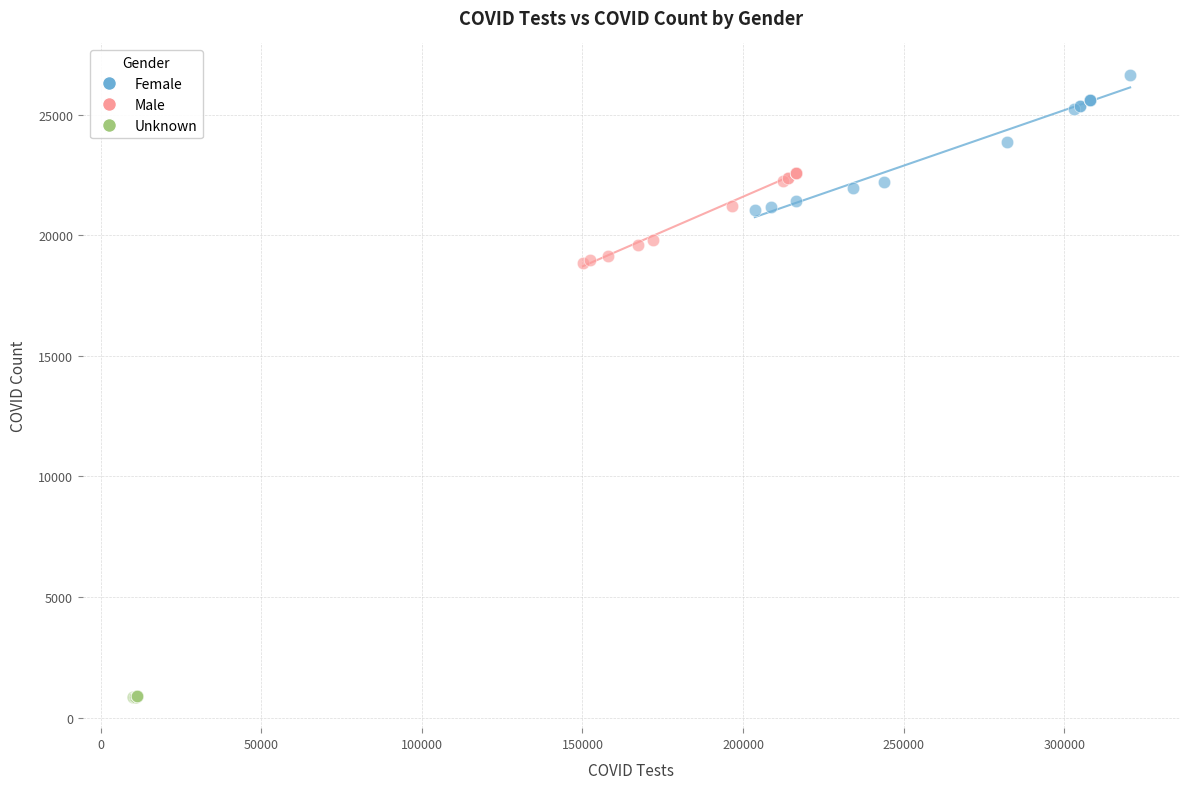

Which series contains the highest Y value?

Female